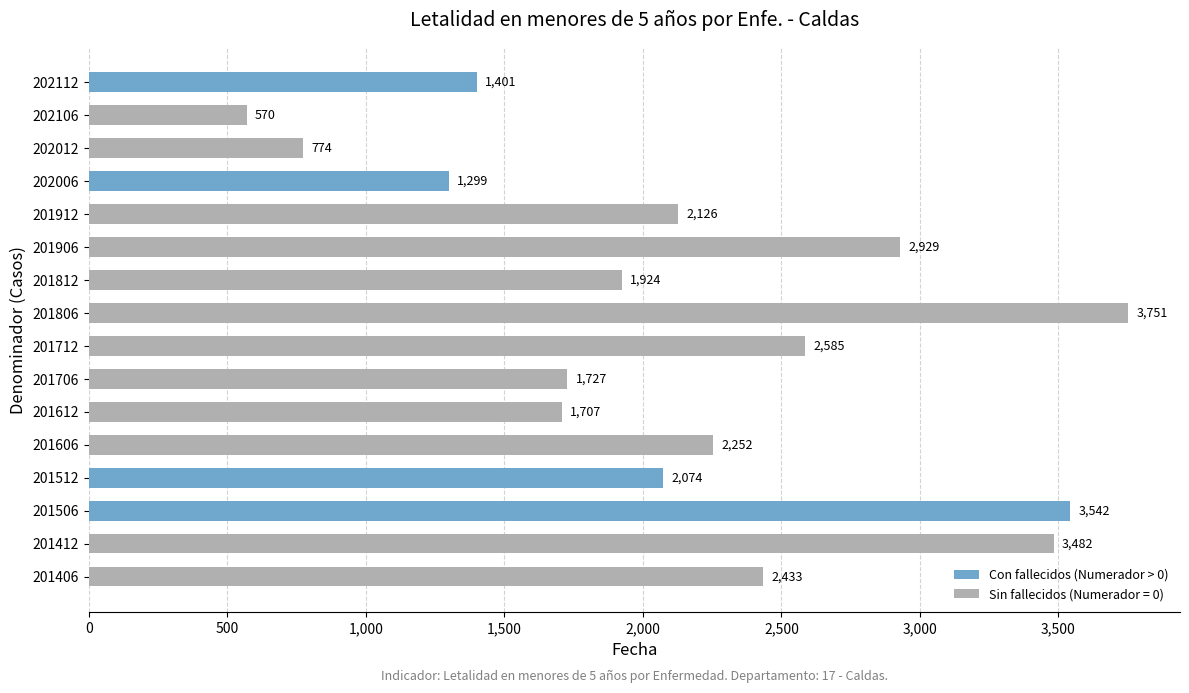

List the labels in order of value, largest first.

201806, 201506, 201412, 201906, 201712, 201406, 201606, 201912, 201512, 201812, 201706, 201612, 202112, 202006, 202012, 202106